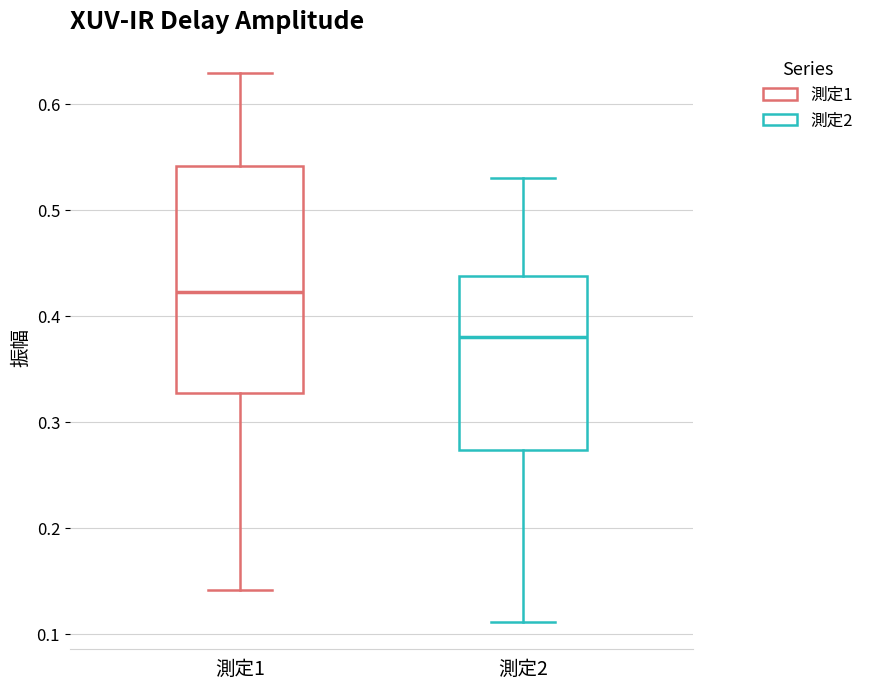

Reading left to right, transcribe this box plot: for each box, give where its median line is, the range the box spans, and where its two whiskers end, as read against the y-axis. The values are not printed on the chart, so give them approximately, as read against the axis.

測定1: median 0.42, box 0.33 to 0.54, whiskers 0.14 to 0.63
測定2: median 0.38, box 0.27 to 0.44, whiskers 0.11 to 0.53